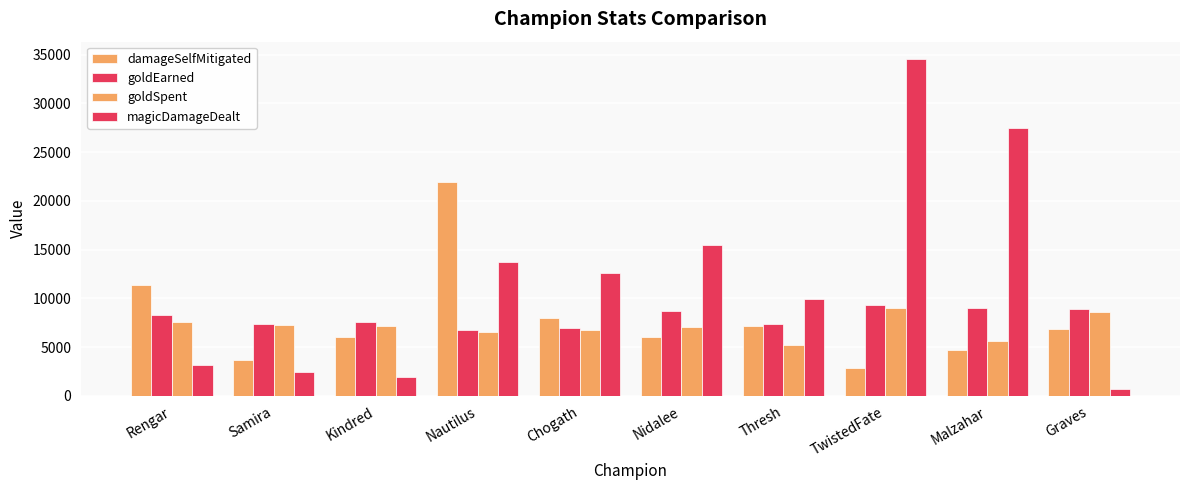

Where does the goldEarned series first go above 8325?

Nidalee